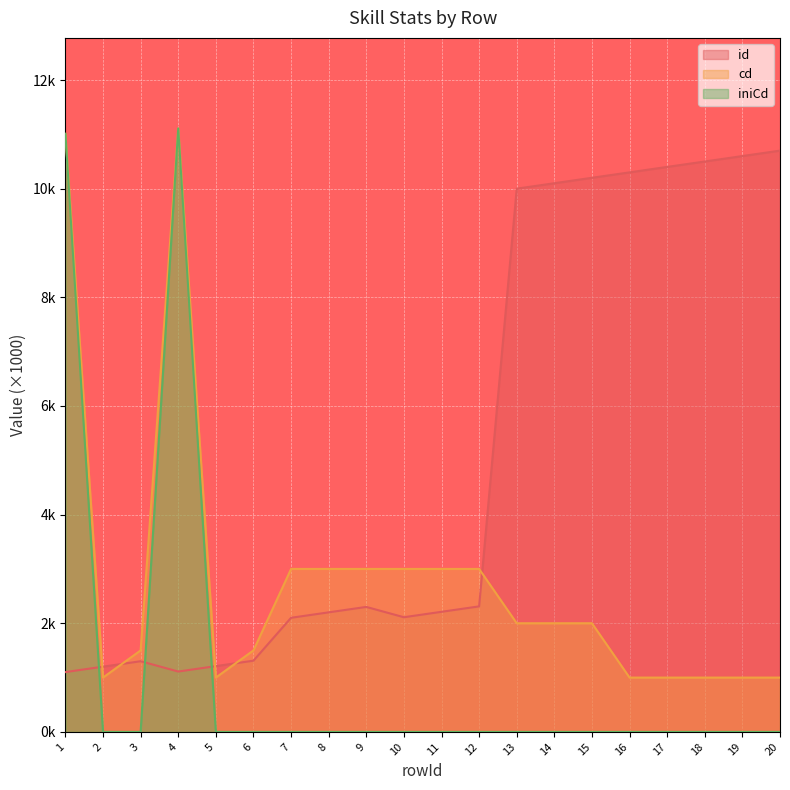

True or false: id has a value of 10.7 at 20.

True